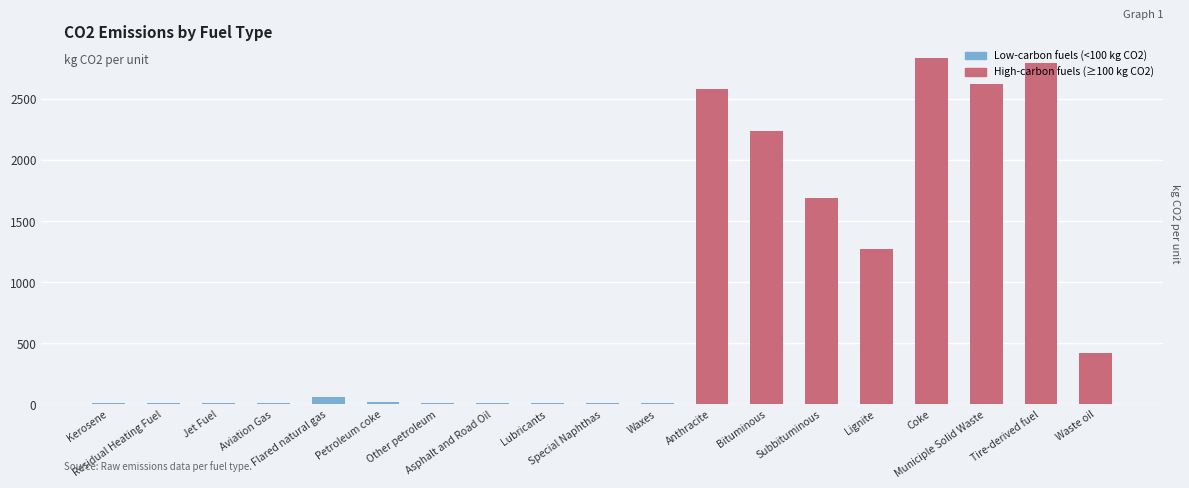

What is the greatest value displayed?

2830.3